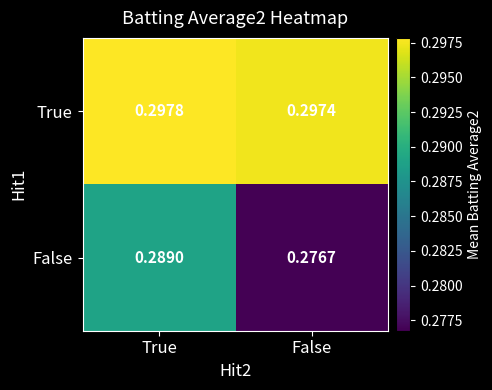

Which series changed the most between True and False?

False